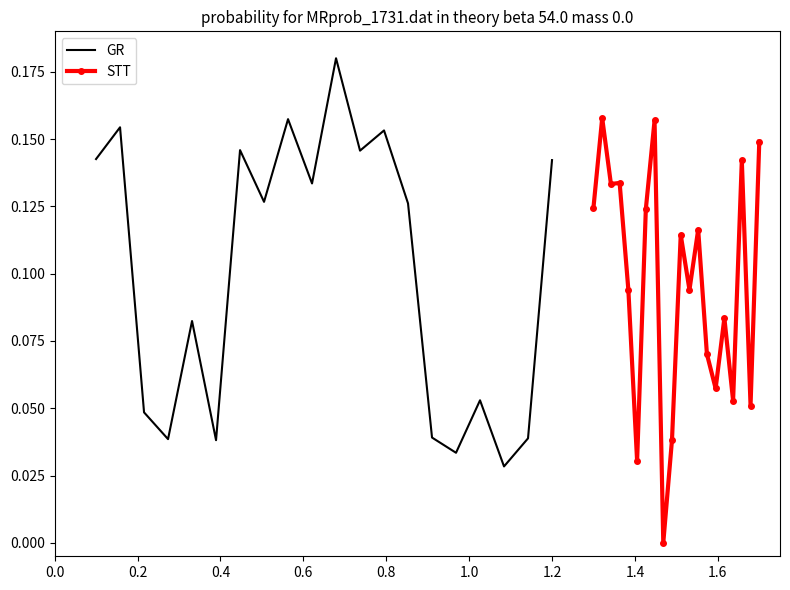

Which series ends up on top after the final intersection of STT and GR?

STT